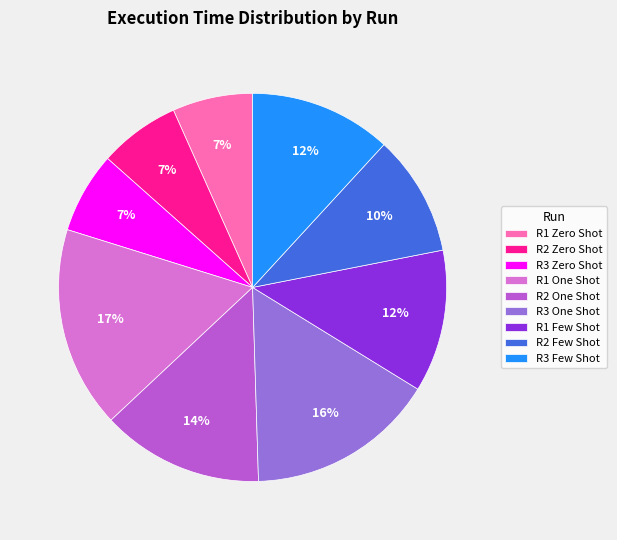

To the nearest percent, what is the average slice percentage?

11%